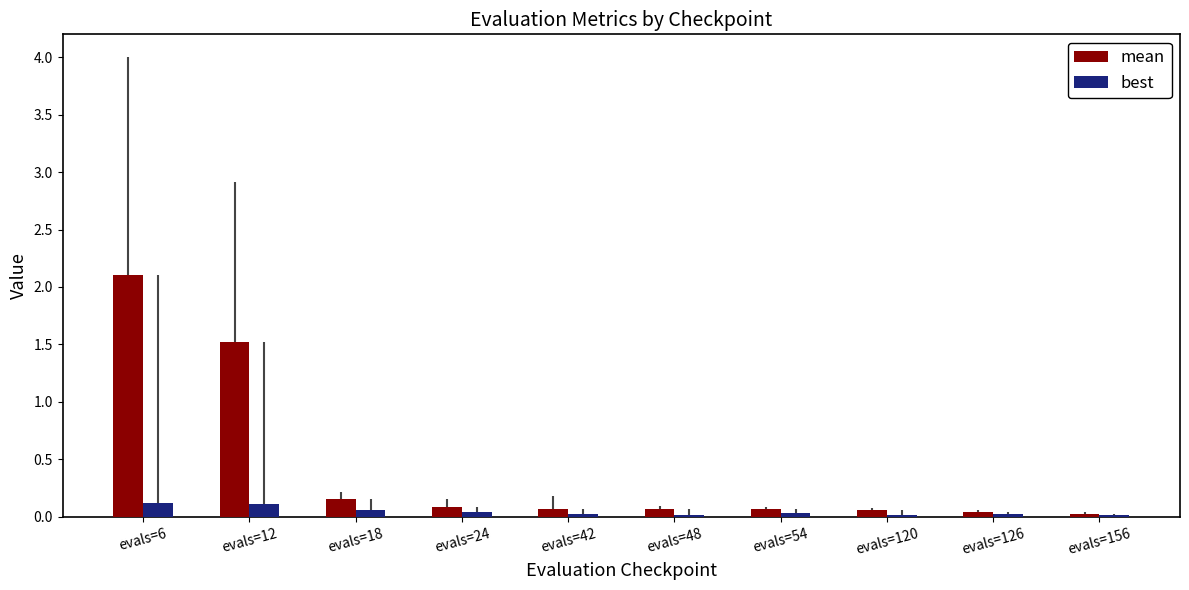

What is the sum of all best values?

0.5